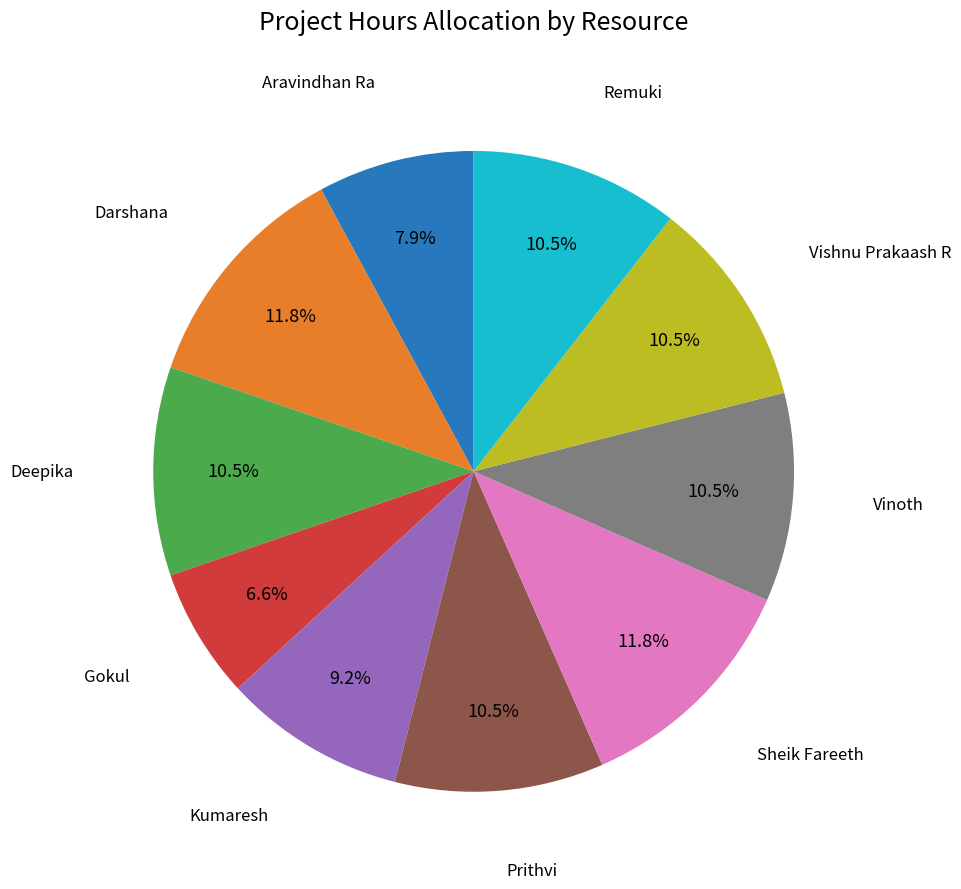

How many slices are in this pie chart?

10